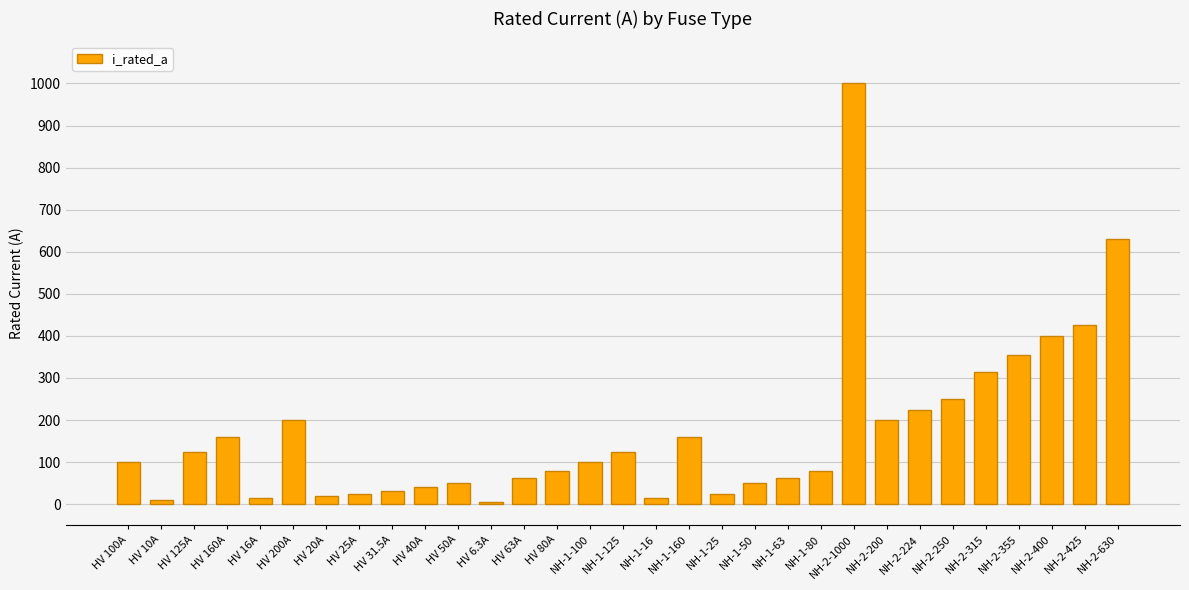

What is the greatest value displayed?

1000.0